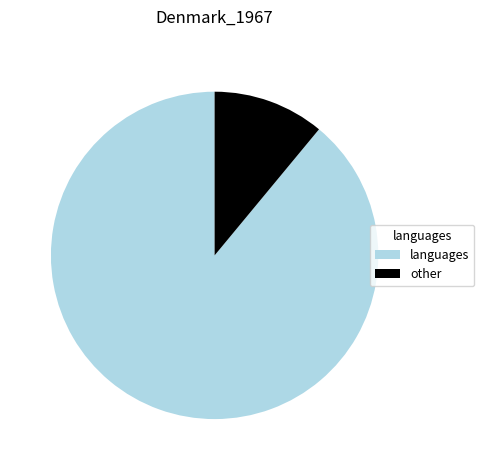

Does any single category account for the majority?

Yes